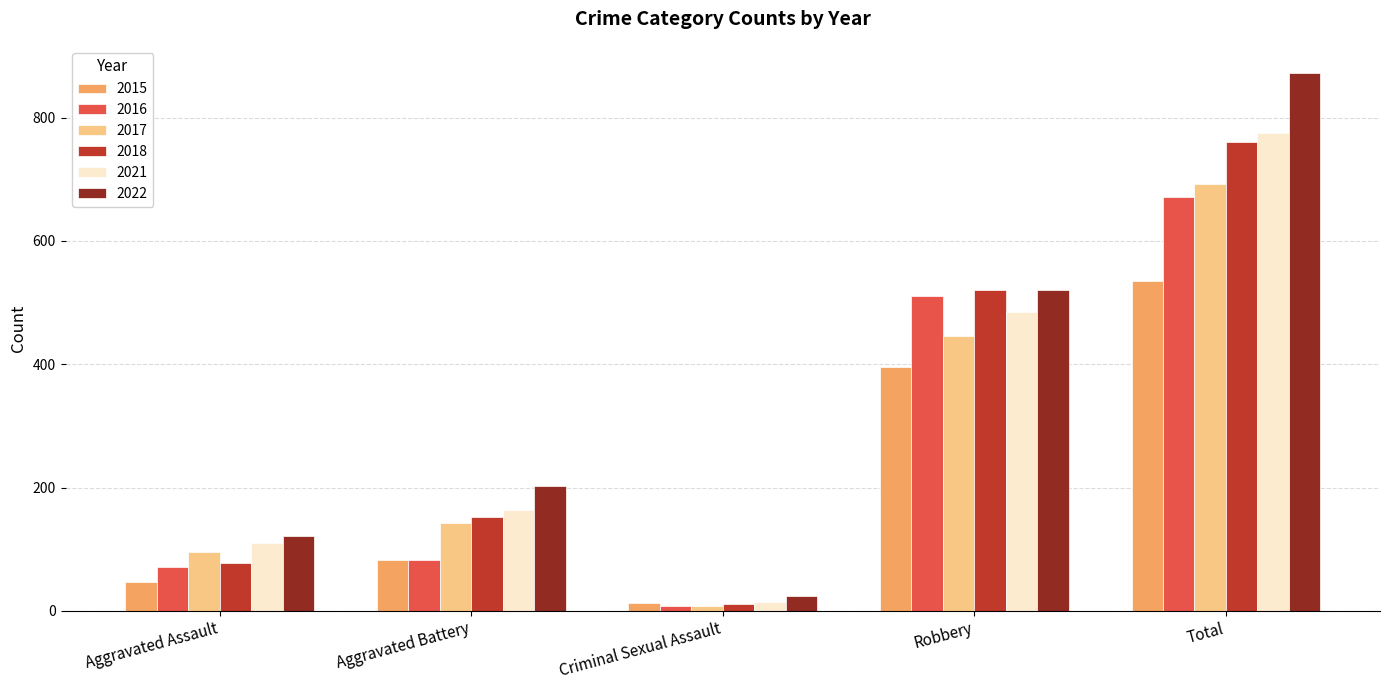

How many values in the 2016 series are below 82?

2